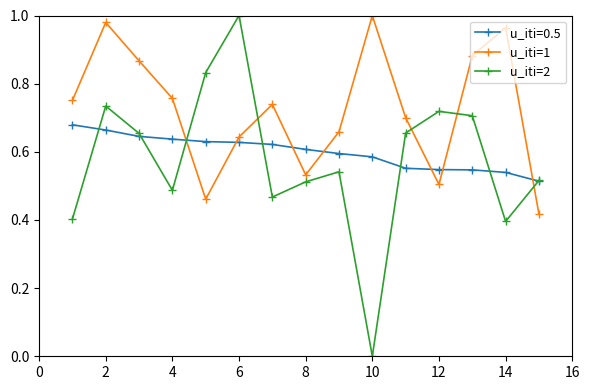

How many times do u_iti=1 and u_iti=2 cross each other?

5